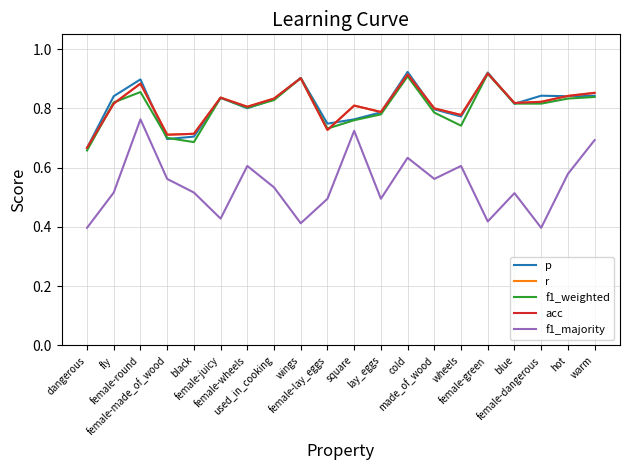

What is the total value across all series at female-round?

4.3